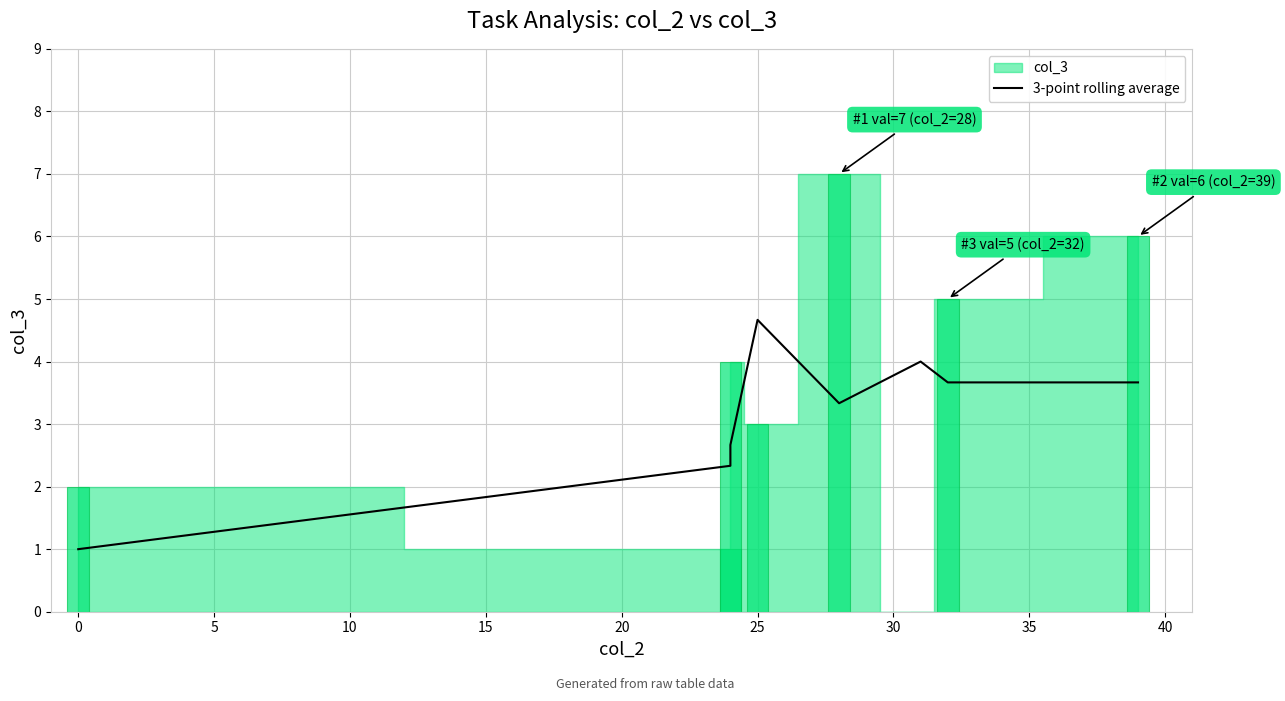

What is the difference between the maximum and second lowest values?

2.3